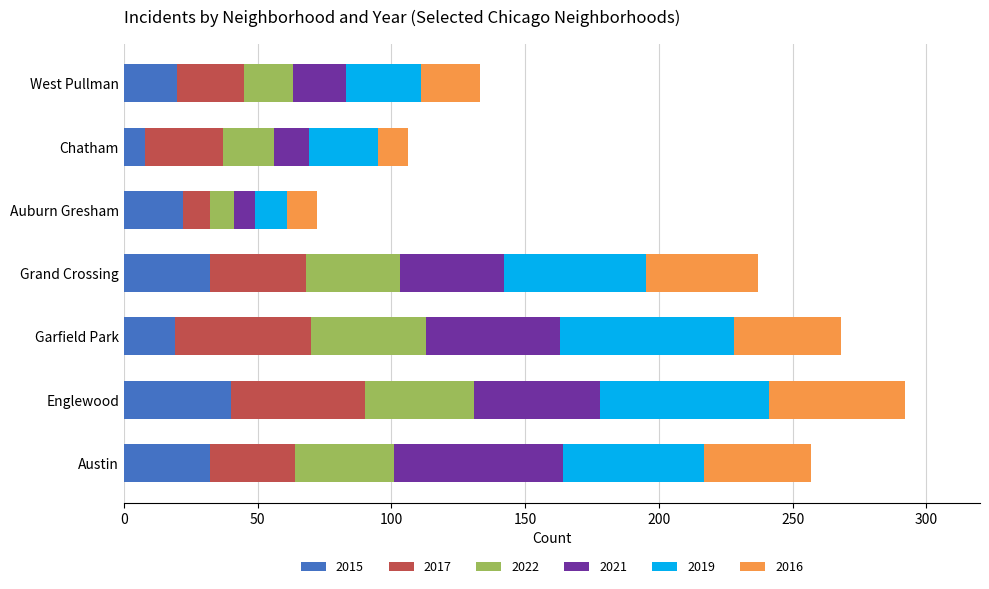

What is the lowest value of the 2015 series?

8